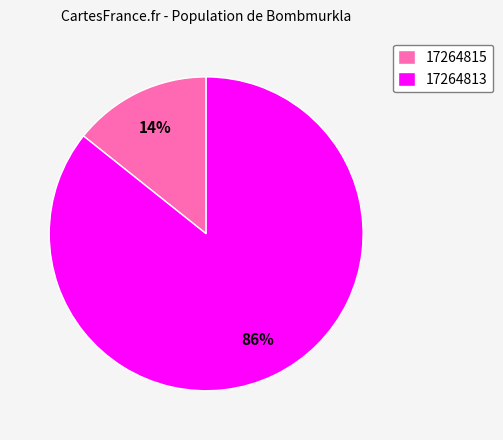

To the nearest percent, what percentage of the pie is 17264815?

14%